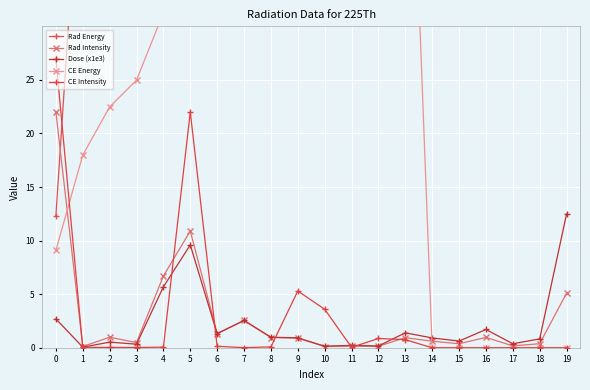

Which series has the largest total across all categories?

Rad Energy